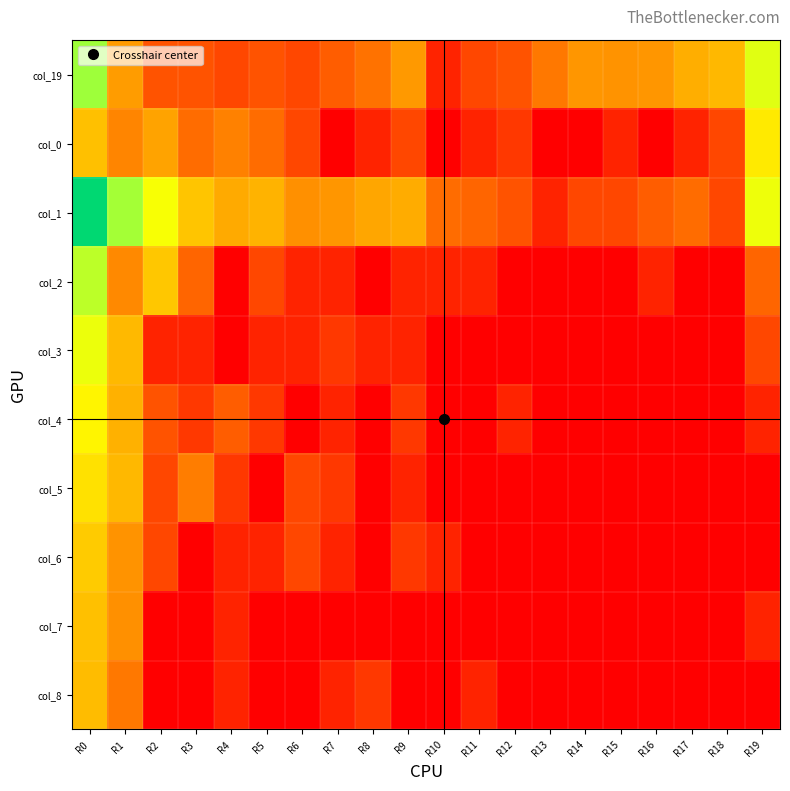

Reading left to right, transcribe all the data shown in this chart.

col_19: R0=5.8	R1=3.0	R2=1.6	R3=1.6	R4=1.4	R5=1.6	R6=1.4	R7=1.8	R8=2.2	R9=2.9	R10=0.7	R11=1.4	R12=1.6	R13=2.3	R14=2.9	R15=2.8	R16=2.9	R17=3.3	R18=3.5	R19=5.2
col_0: R0=3.7	R1=2.6	R2=3.1	R3=2.1	R4=2.5	R5=2.1	R6=1.4	R7=0.0	R8=0.7	R9=1.4	R10=0.0	R11=0.7	R12=1.1	R13=0.0	R14=0.0	R15=0.7	R16=0.0	R17=0.7	R18=1.4	R19=4.5
col_1: R0=9.7	R1=5.7	R2=4.9	R3=3.8	R4=3.3	R5=3.4	R6=2.8	R7=2.9	R8=3.2	R9=3.3	R10=2.1	R11=1.9	R12=1.6	R13=0.7	R14=1.4	R15=1.4	R16=1.8	R17=2.1	R18=1.4	R19=5.0
col_2: R0=5.5	R1=2.6	R2=3.8	R3=1.9	R4=0.0	R5=1.4	R6=0.7	R7=0.7	R8=0.0	R9=0.7	R10=0.7	R11=0.7	R12=0.0	R13=0.0	R14=0.0	R15=0.0	R16=0.7	R17=0.0	R18=0.0	R19=1.9
col_3: R0=5.0	R1=3.6	R2=0.7	R3=0.7	R4=0.0	R5=0.7	R6=0.7	R7=1.1	R8=0.7	R9=0.7	R10=0.0	R11=0.0	R12=0.0	R13=0.0	R14=0.0	R15=0.0	R16=0.0	R17=0.0	R18=0.0	R19=1.4
col_4: R0=4.7	R1=3.4	R2=1.6	R3=1.1	R4=1.8	R5=1.1	R6=0.0	R7=0.7	R8=0.0	R9=1.1	R10=0.0	R11=0.0	R12=0.7	R13=0.0	R14=0.0	R15=0.0	R16=0.0	R17=0.0	R18=0.0	R19=0.7
col_5: R0=4.3	R1=3.5	R2=1.4	R3=2.4	R4=1.1	R5=0.0	R6=1.4	R7=1.1	R8=0.0	R9=0.7	R10=0.0	R11=0.0	R12=0.0	R13=0.0	R14=0.0	R15=0.0	R16=0.0	R17=0.0	R18=0.0	R19=0.0
col_6: R0=3.9	R1=2.8	R2=1.4	R3=0.0	R4=0.7	R5=0.7	R6=1.4	R7=0.7	R8=0.0	R9=1.1	R10=0.7	R11=0.0	R12=0.0	R13=0.0	R14=0.0	R15=0.0	R16=0.0	R17=0.0	R18=0.0	R19=0.0
col_7: R0=3.7	R1=2.8	R2=0.0	R3=0.0	R4=0.7	R5=0.0	R6=0.0	R7=0.0	R8=0.0	R9=0.0	R10=0.0	R11=0.0	R12=0.0	R13=0.0	R14=0.0	R15=0.0	R16=0.0	R17=0.0	R18=0.0	R19=0.7
col_8: R0=3.6	R1=2.3	R2=0.0	R3=0.0	R4=0.7	R5=0.0	R6=0.0	R7=0.7	R8=1.1	R9=0.0	R10=0.0	R11=0.7	R12=0.0	R13=0.0	R14=0.0	R15=0.0	R16=0.0	R17=0.0	R18=0.0	R19=0.0